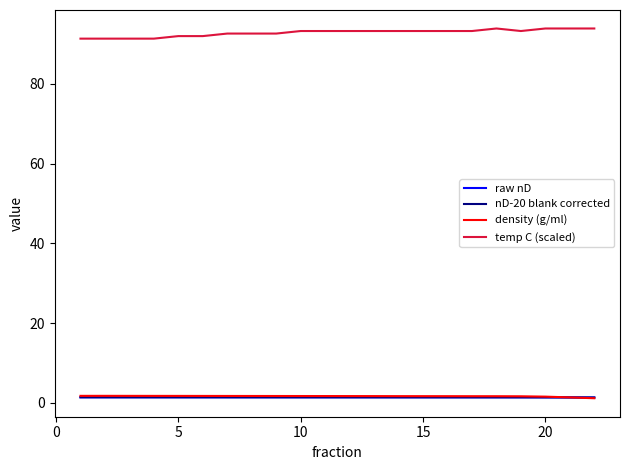

True or false: density (g/ml) and temp C (scaled) intersect in this chart.

False